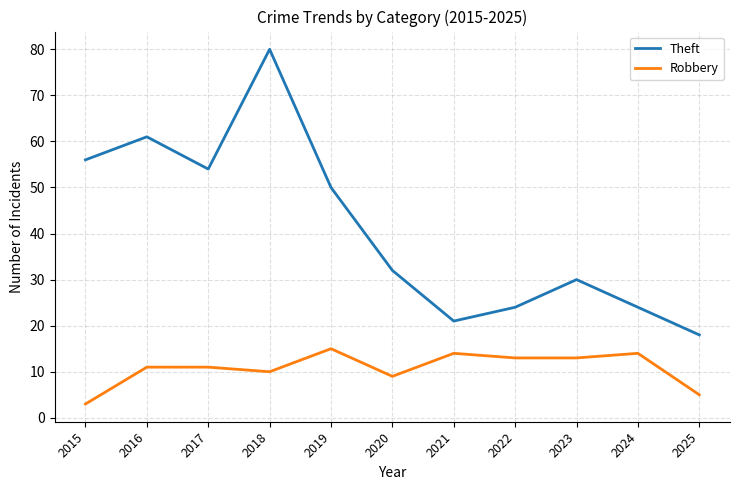

True or false: Theft has a value of 21 at 2021.

True